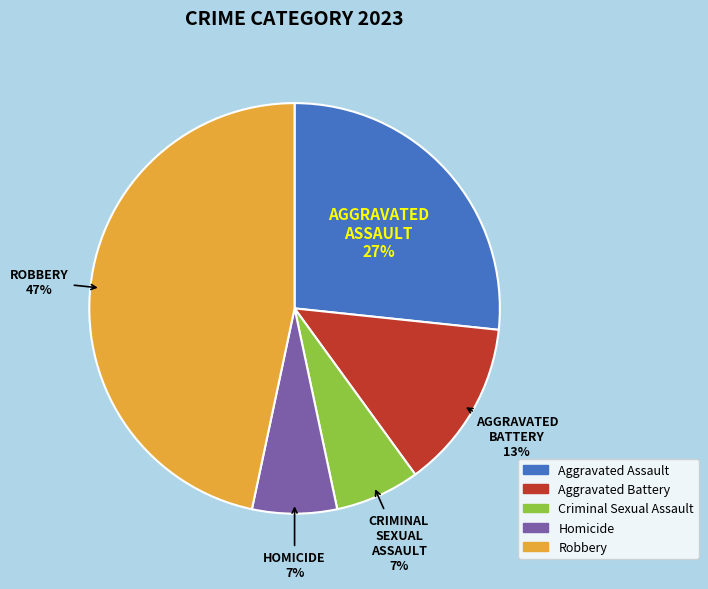

Between Aggravated Battery and Robbery, which is larger?

Robbery